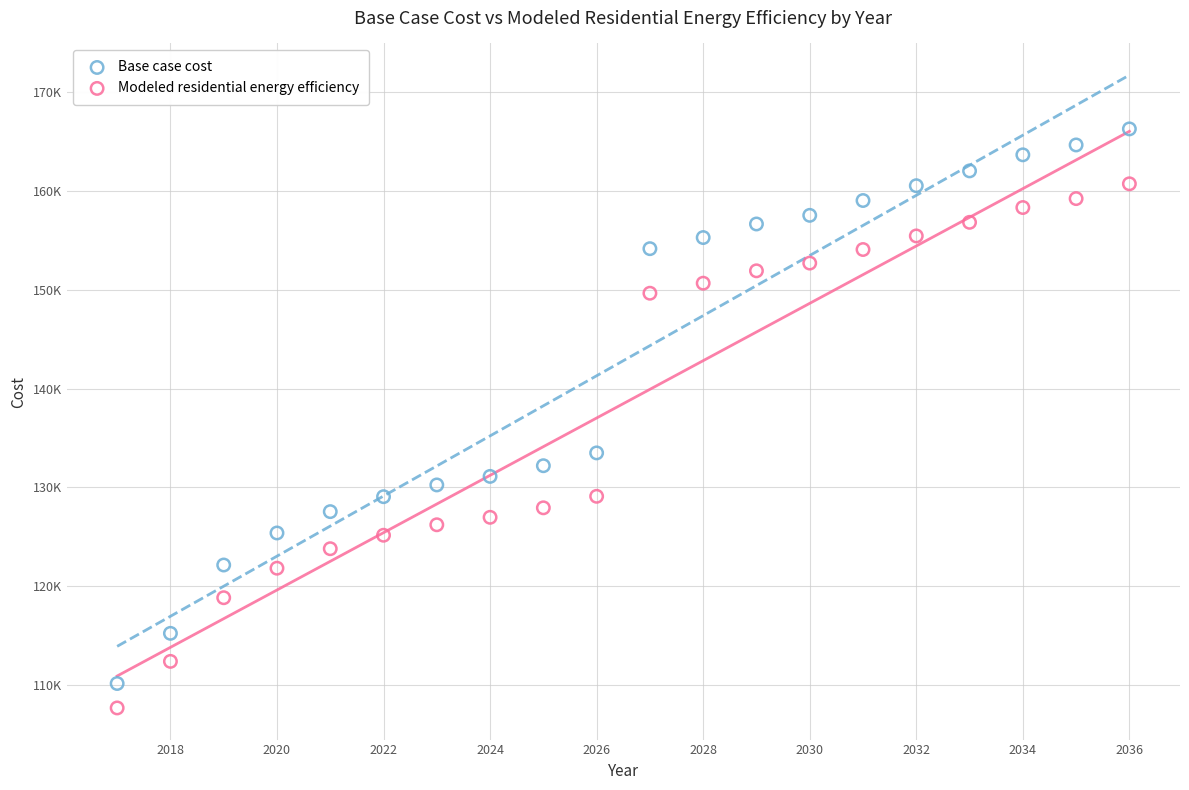

Which series reaches the minimum Y coordinate?

Modeled residential energy efficiency